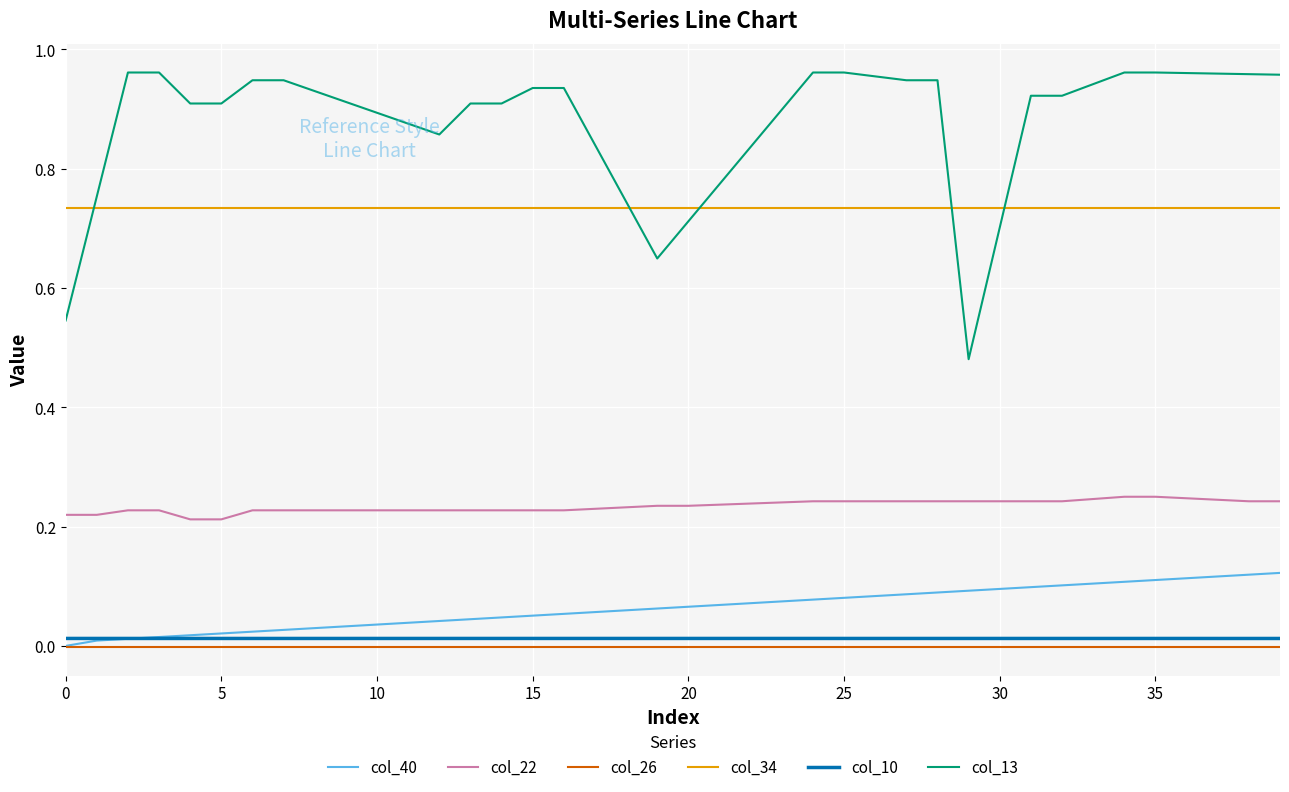

Which series has the largest total across all categories?

col_13